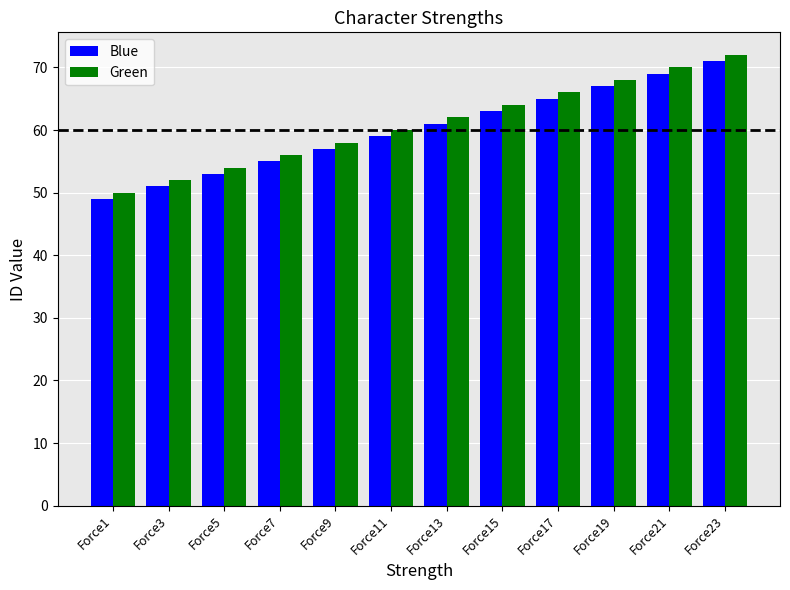

List the labels in order of Green value, smallest first.

Force1, Force3, Force5, Force7, Force9, Force11, Force13, Force15, Force17, Force19, Force21, Force23